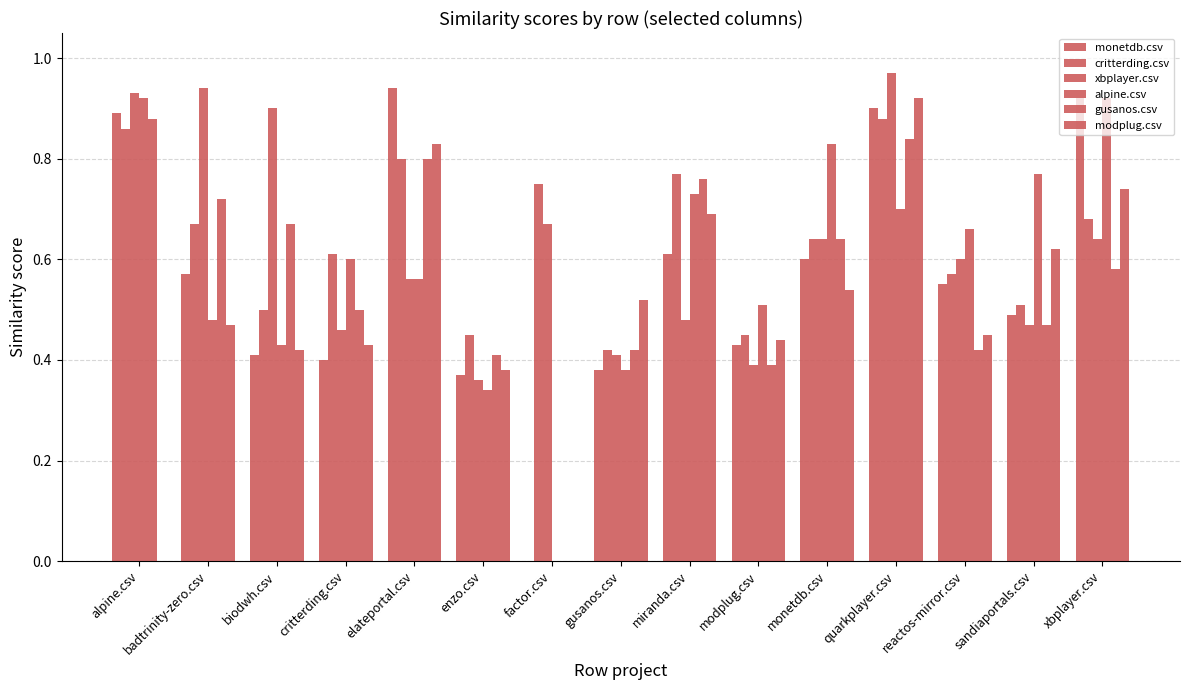

Does the chart contain stacked bars?

No